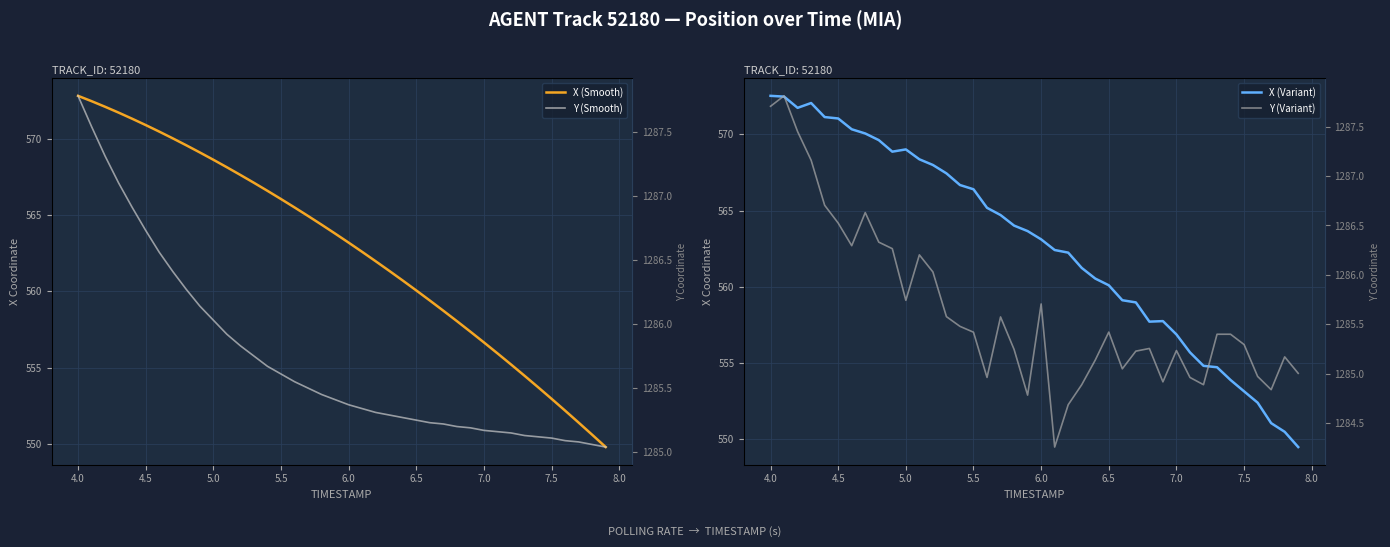

Is this an area chart (filled region under the line)?

No